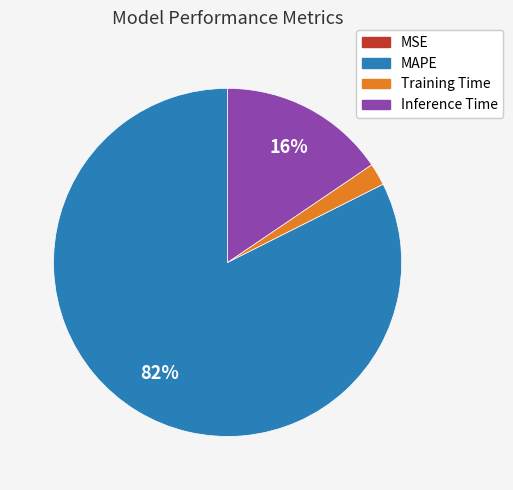

What is the largest slice in the pie chart?

MAPE